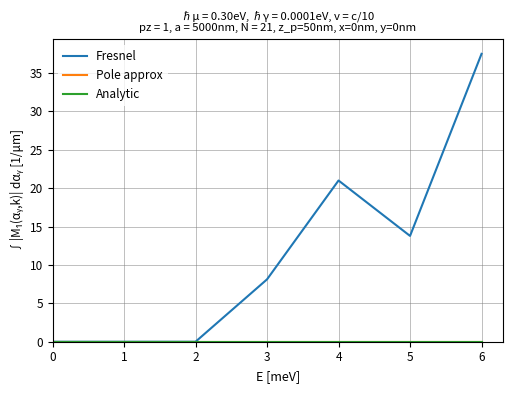

Rank the series at 1 from highest to lowest value.

Fresnel, Pole approx, Analytic